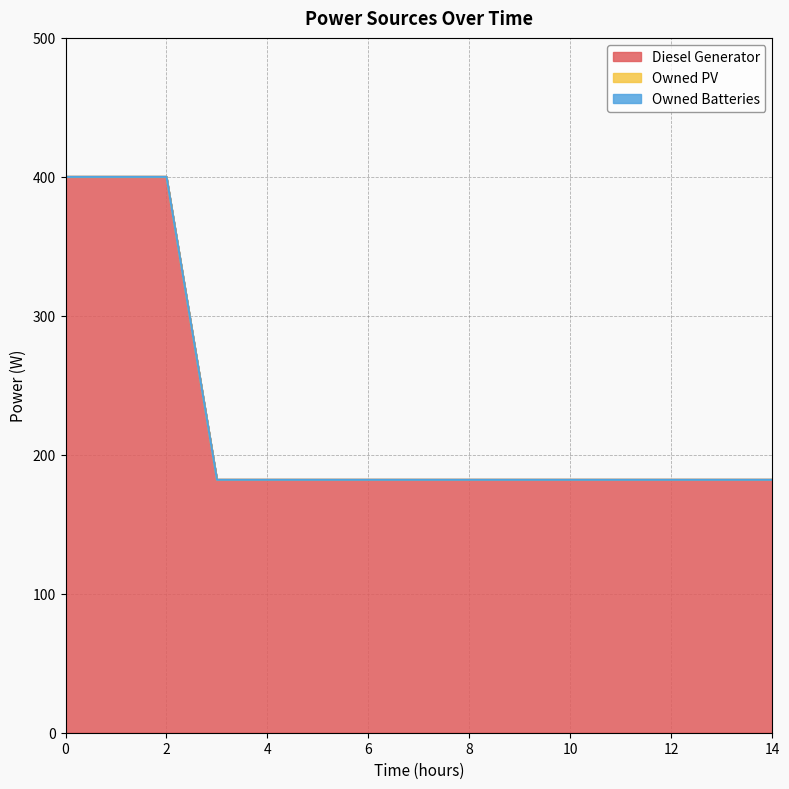

Reading left to right, what are all the values shown in this chart?

Diesel Generator: 400	400	400	182	182	182	182	182	182	182	182	182	182	182	182
Owned PV: 0	0	0	0	0	0	0	0	0	0	0	0	0	0	0
Owned Batteries: 0	0	0	0	0	0	0	0	0	0	0	0	0	0	0